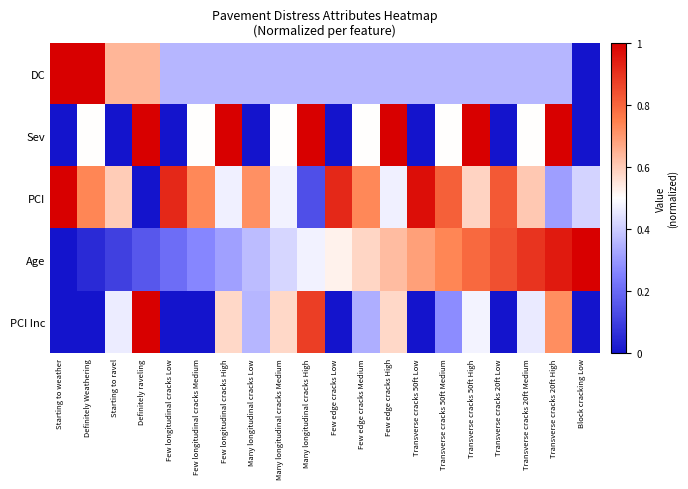

Which series has the largest total across all categories?

PCI